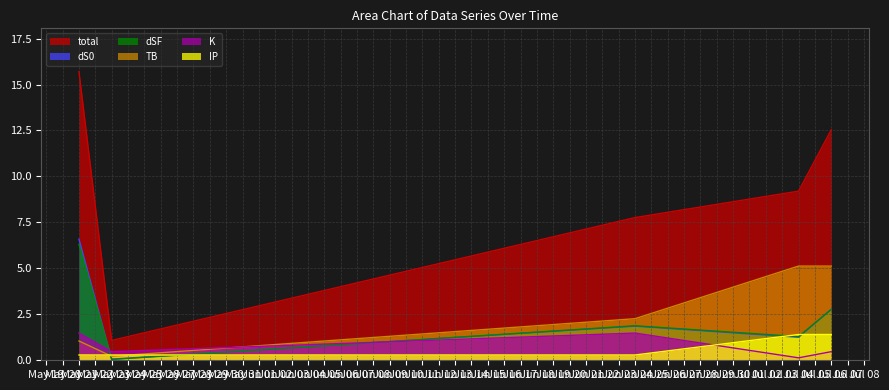

What is the average value of the dS0 series?

2.5